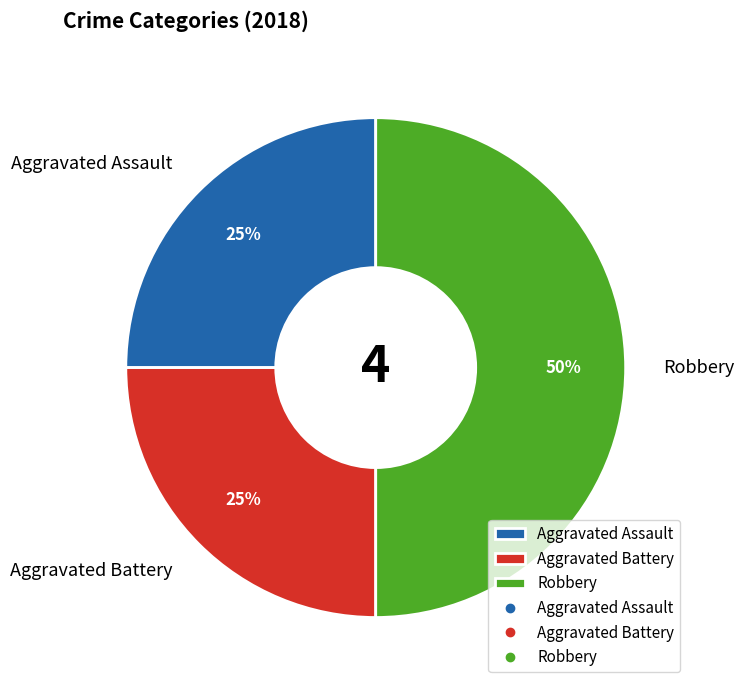

Is the sum of Aggravated Battery and Robbery greater than half?

Yes